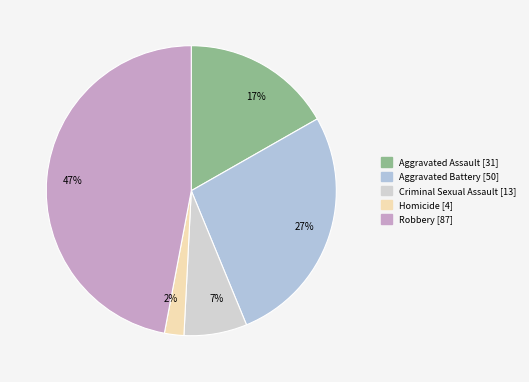

Which slice is the largest?

Robbery